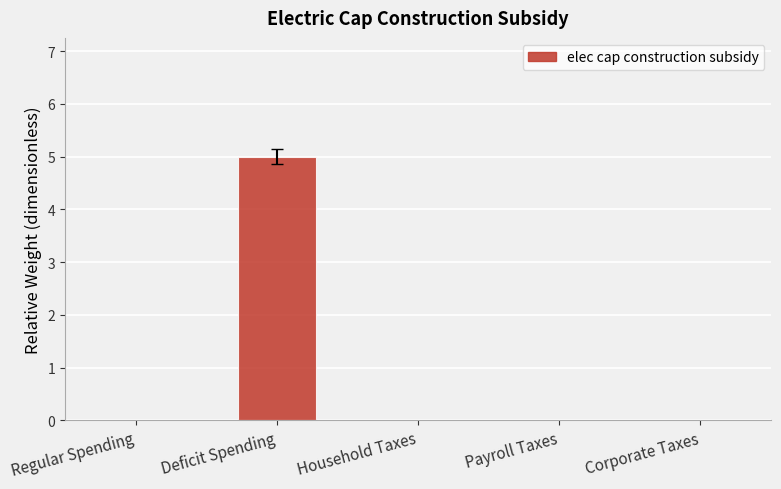

True or false: the data shows 0 at Household Taxes.

True